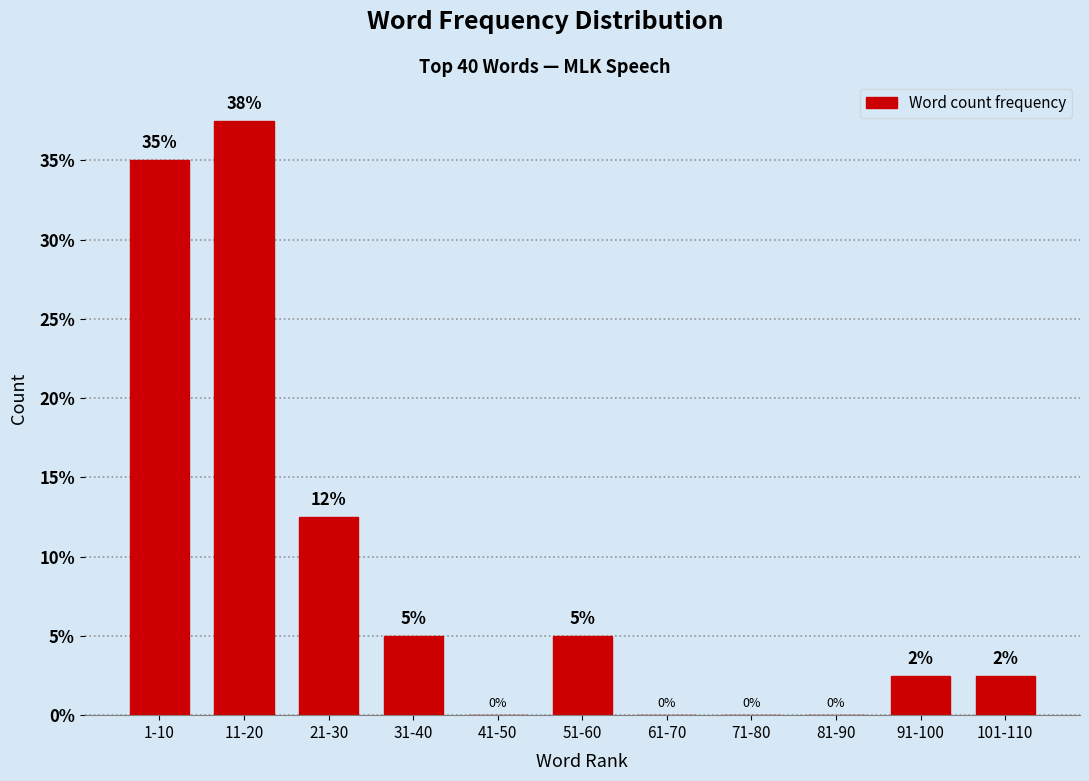

Between 1-10 and 51-60, which is larger?

1-10